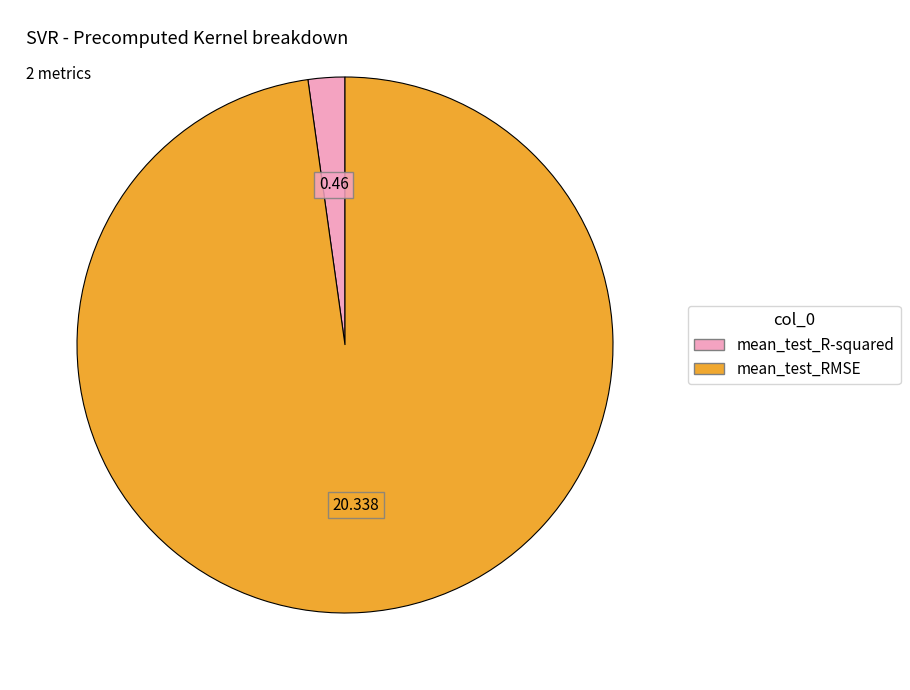

Is the sum of mean_test_RMSE and mean_test_R-squared greater than half?

Yes